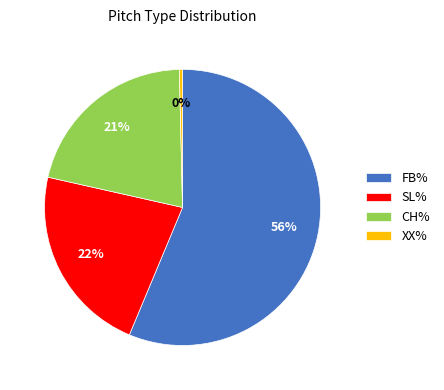

Do XX% and CH% together represent more than half of the pie?

No